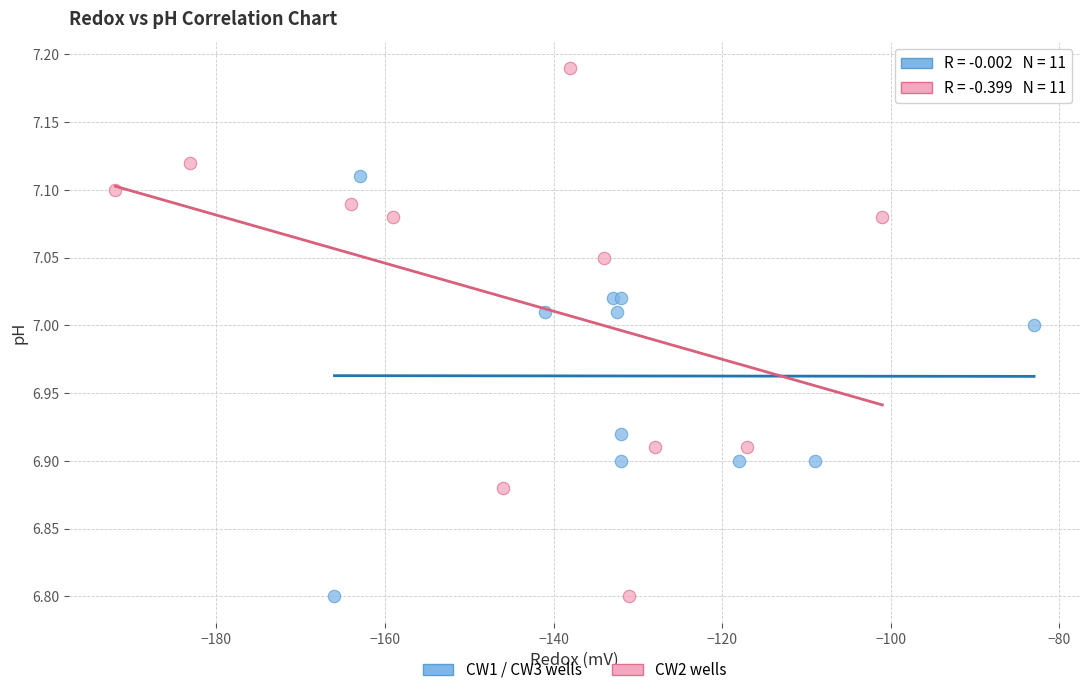

Which series reaches the maximum Y coordinate?

CW2 wells